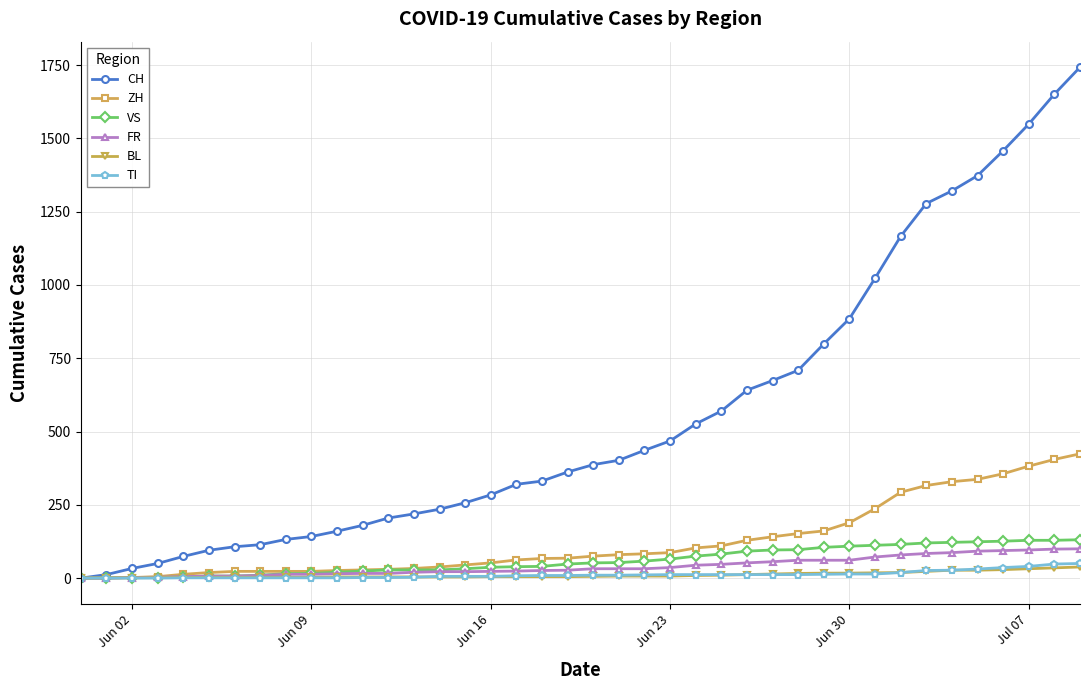

Which series has the largest total across all categories?

CH